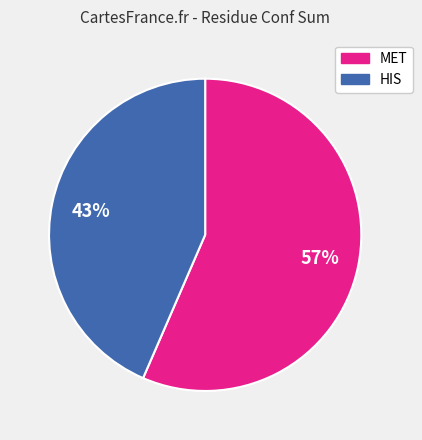

Is the sum of HIS and MET greater than half?

Yes